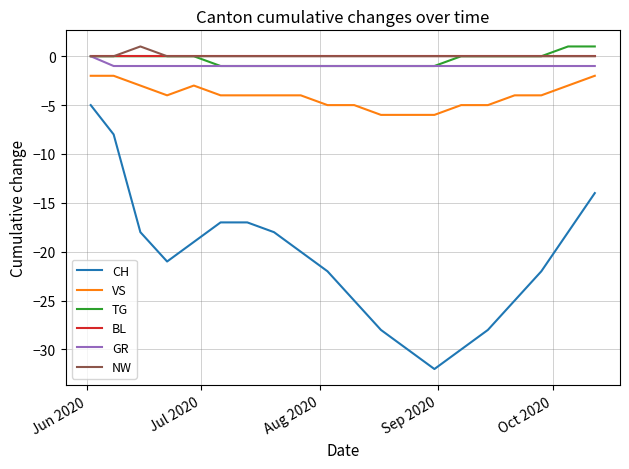

Does the chart have visible grid lines?

Yes